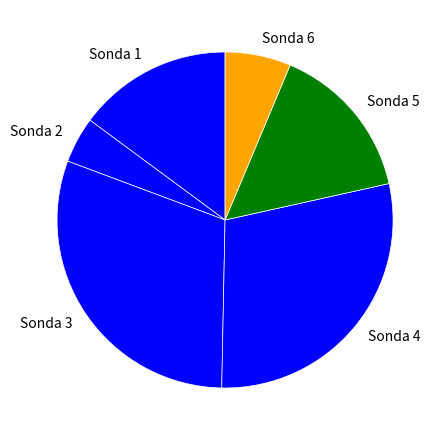

Between Sonda 3 and Sonda 5, which is larger?

Sonda 3